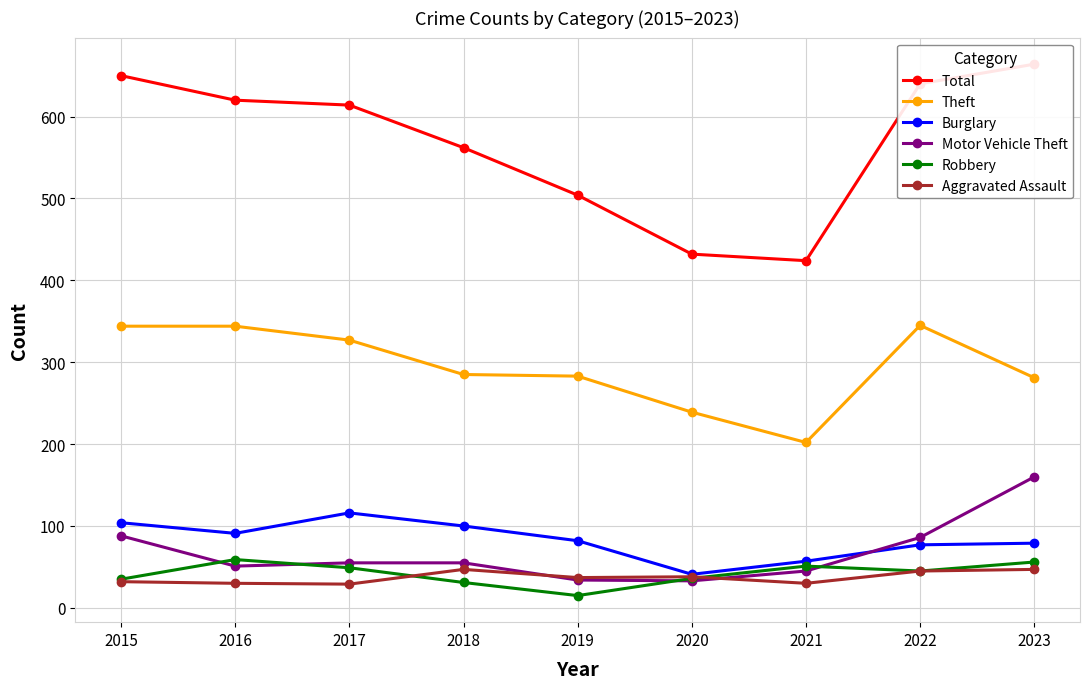

Between 2022 and 2021, which is larger?

2022